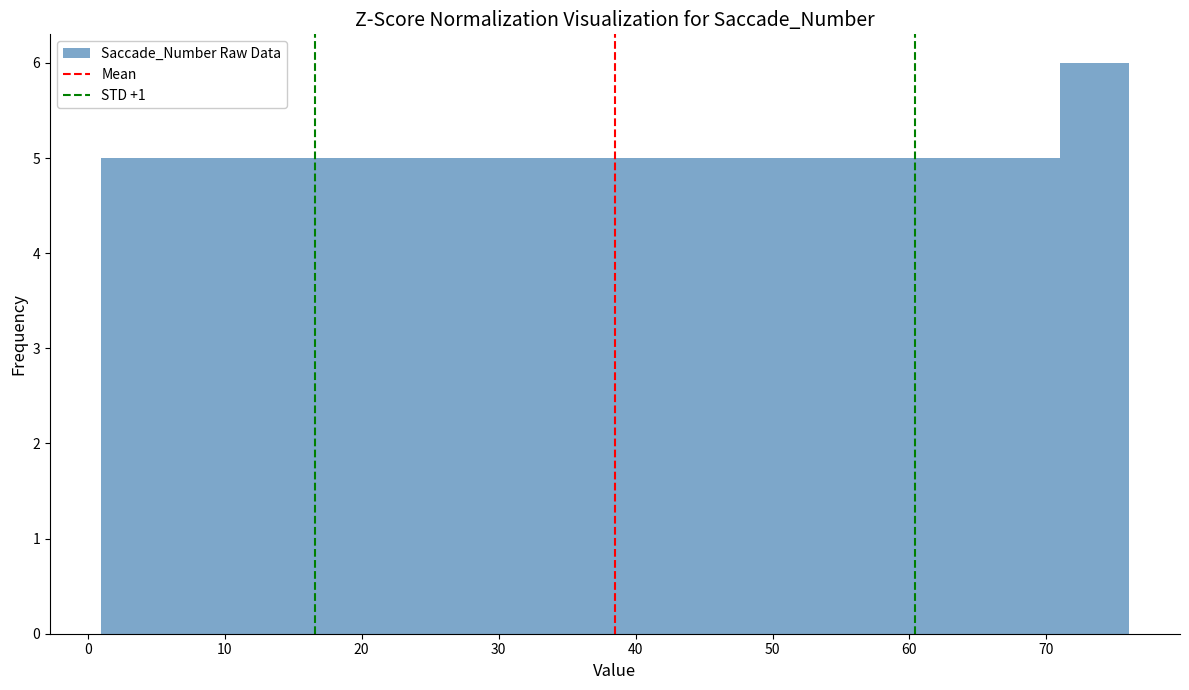

Reading left to right, list every bar in this chart as the range it spans on the x-axis followed by its height. The values are not printed on the chart, so give them approximately, as read against the axis.

1 to 6: 5
6 to 11: 5
11 to 16: 5
16 to 21: 5
21 to 26: 5
26 to 31: 5
31 to 36: 5
36 to 41: 5
41 to 46: 5
46 to 51: 5
51 to 56: 5
56 to 61: 5
61 to 66: 5
66 to 71: 5
71 to 76: 6